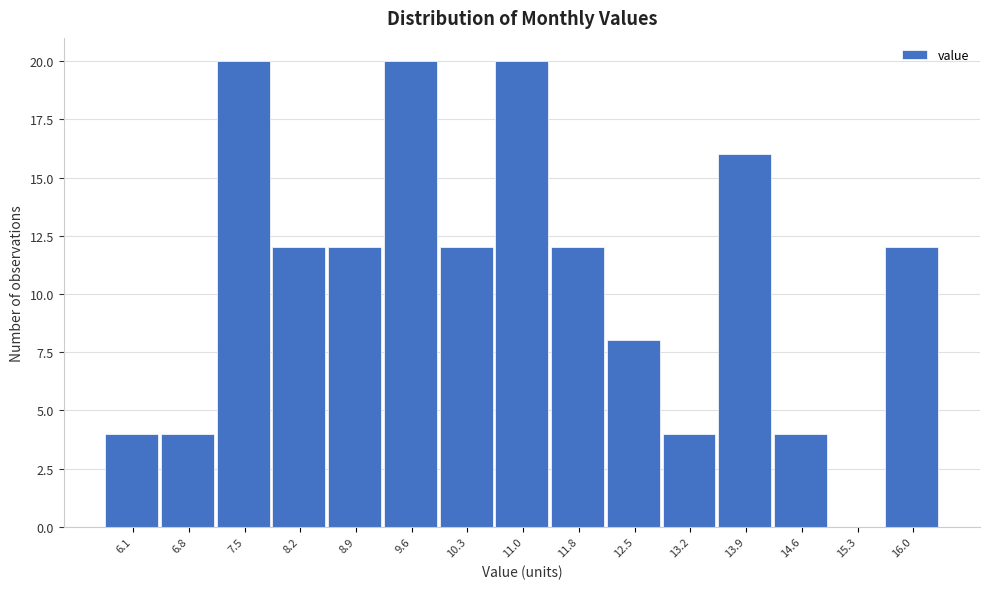

Reading left to right, transcribe all the data shown in this chart.

6.1=4	6.8=4	7.5=20	8.2=12	8.9=12	9.6=20	10.3=12	11.0=20	11.8=12	12.5=8	13.2=4	13.9=16	14.6=4	15.3=0	16.0=12